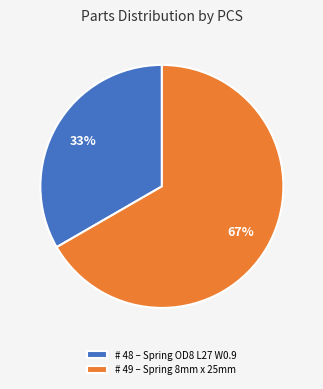

How many segments does this pie chart have?

2